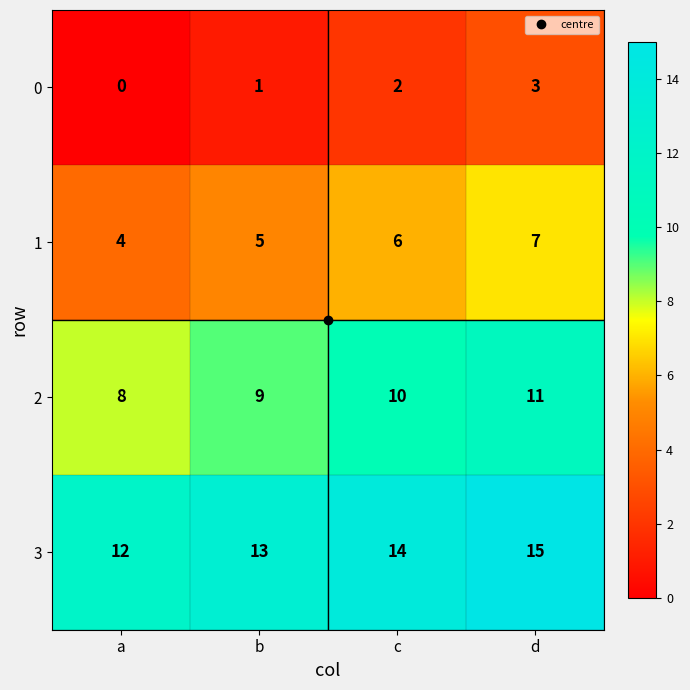

Rank the series by their average value, from highest to lowest.

3, 2, 1, 0